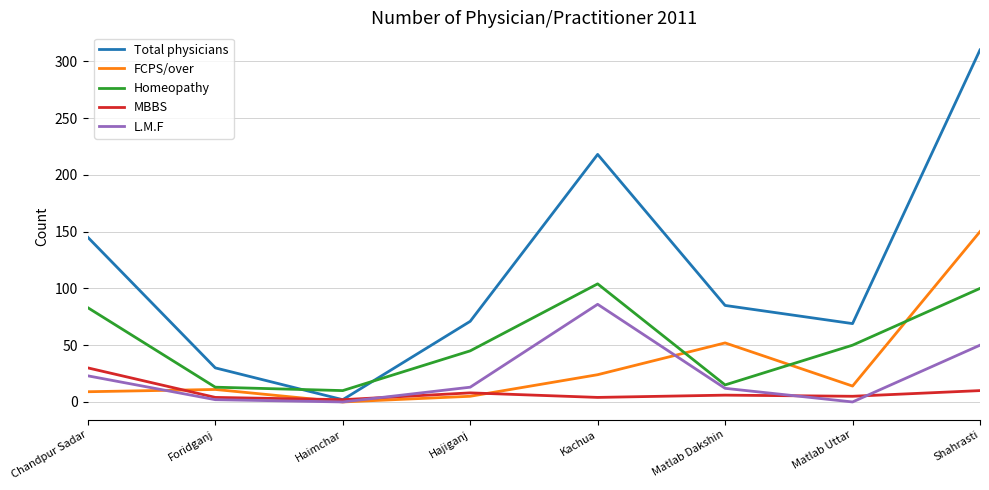

The value of MBBS at Kachua is 4. True or false?

True